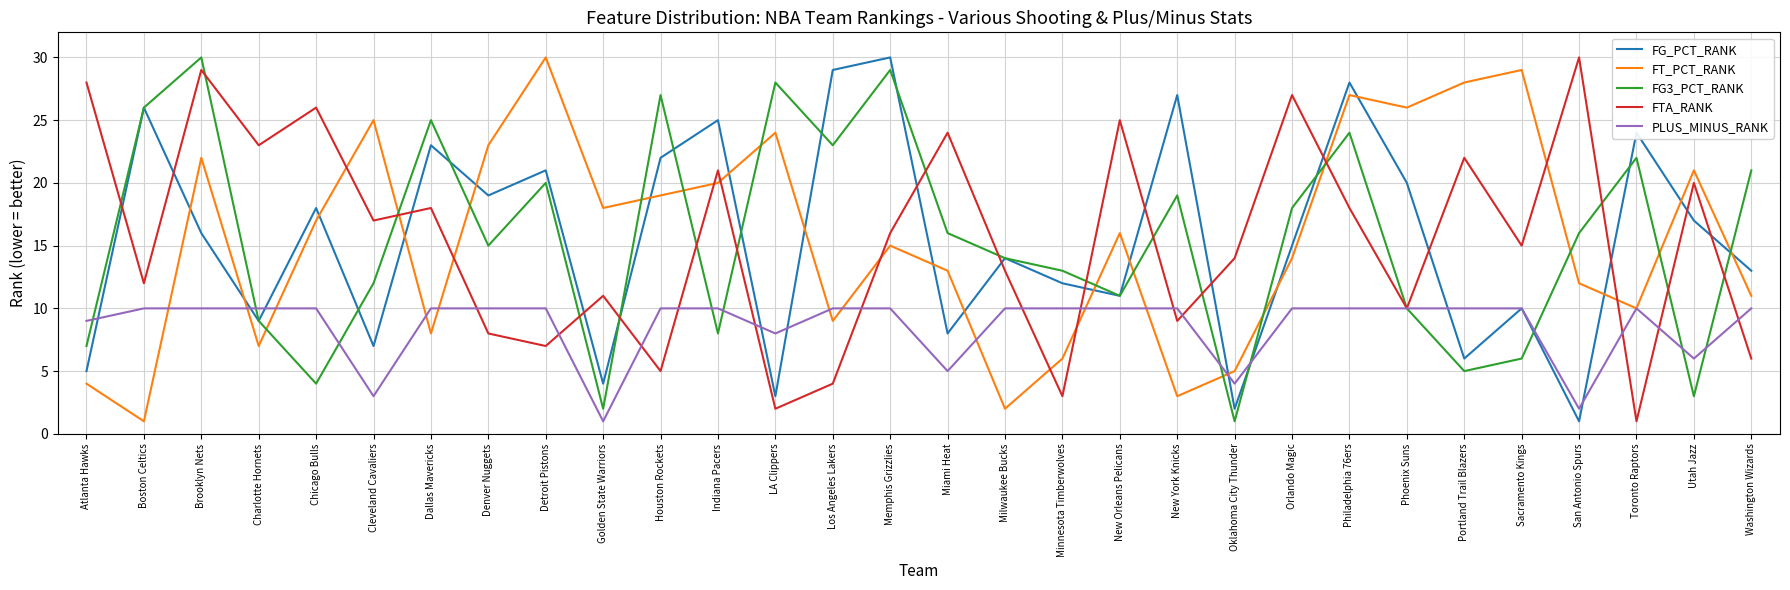

What is the difference between the FT_PCT_RANK values at Orlando Magic and Utah Jazz?

7